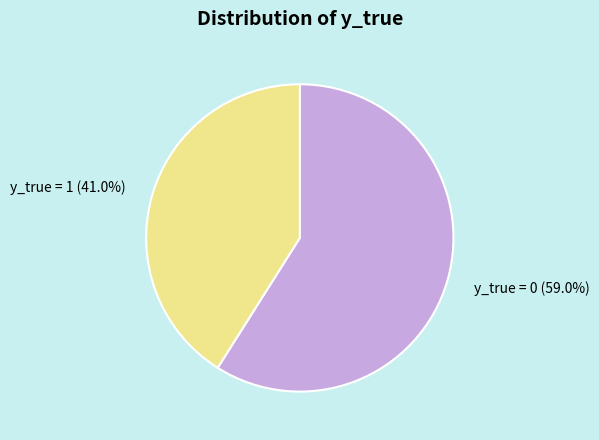

What percentage is NOT represented by y_true = 1?

59.0%